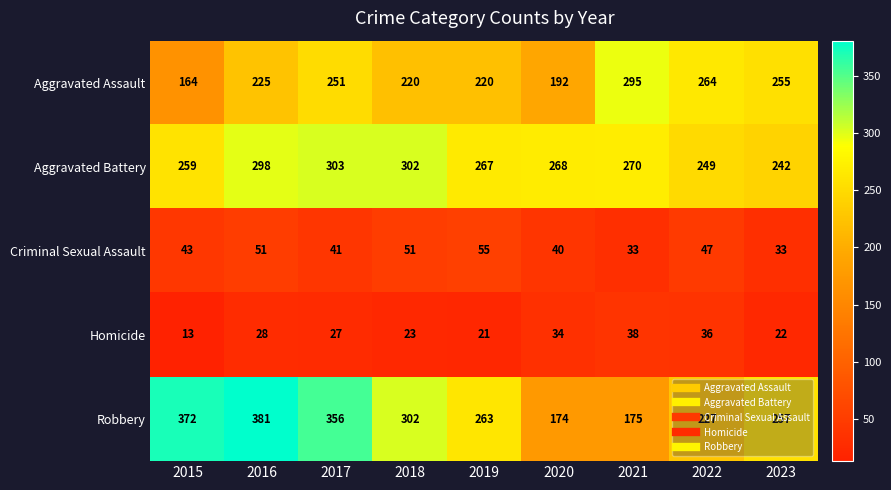

Where is Robbery nearest to the value 277?

2019